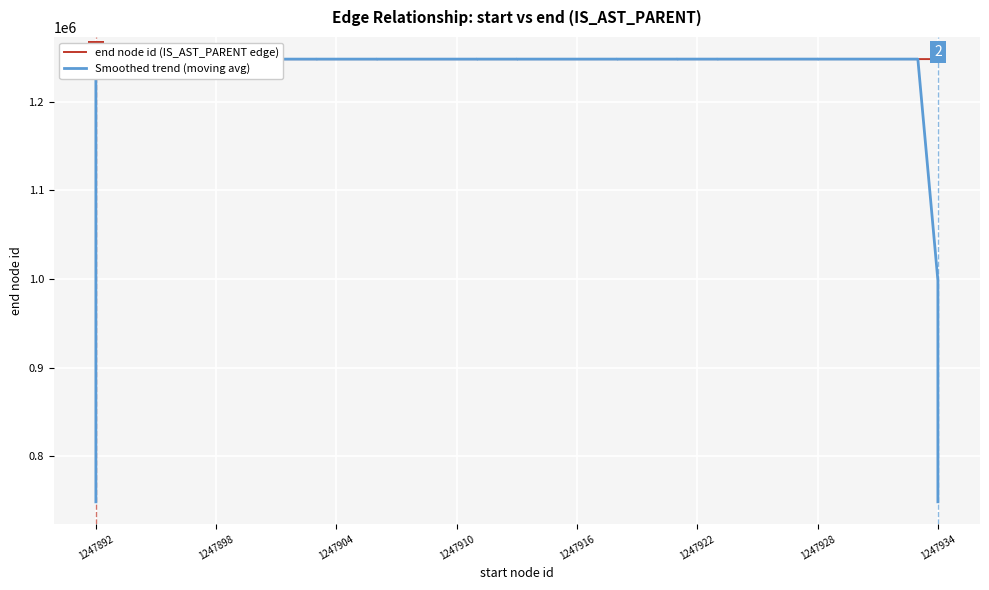

What are all the series names shown in the legend?

end node id (IS_AST_PARENT edge), Smoothed trend (moving avg)